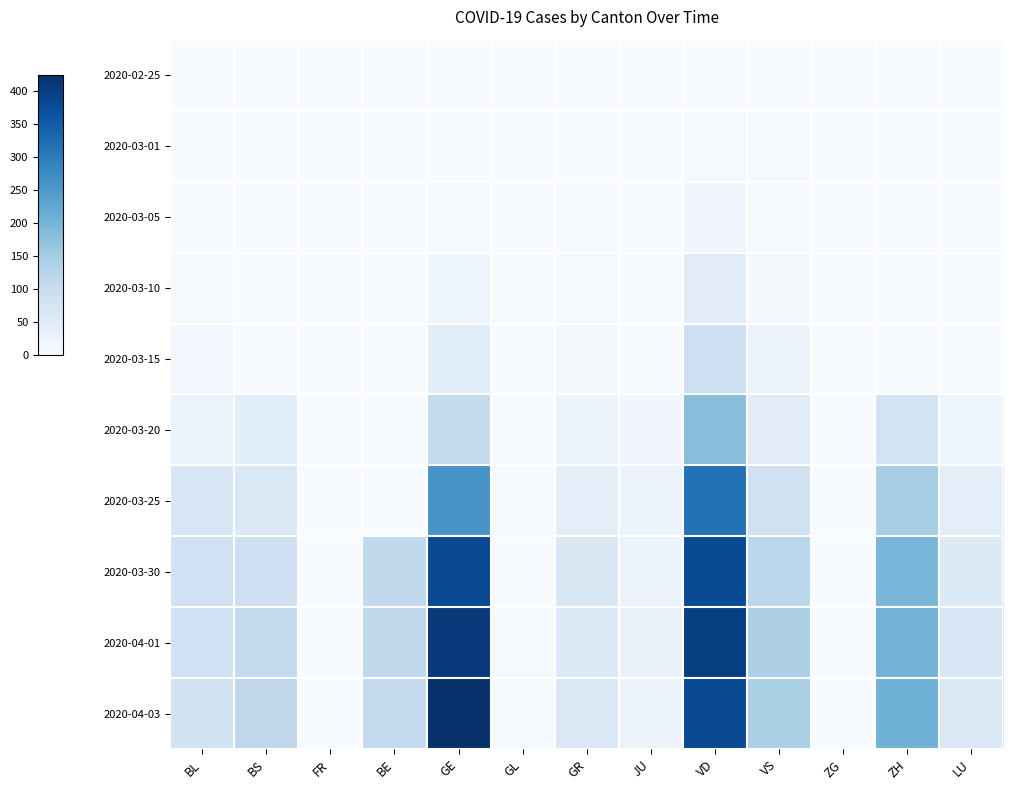

What is the spread (max minus min) of values at LU?

66